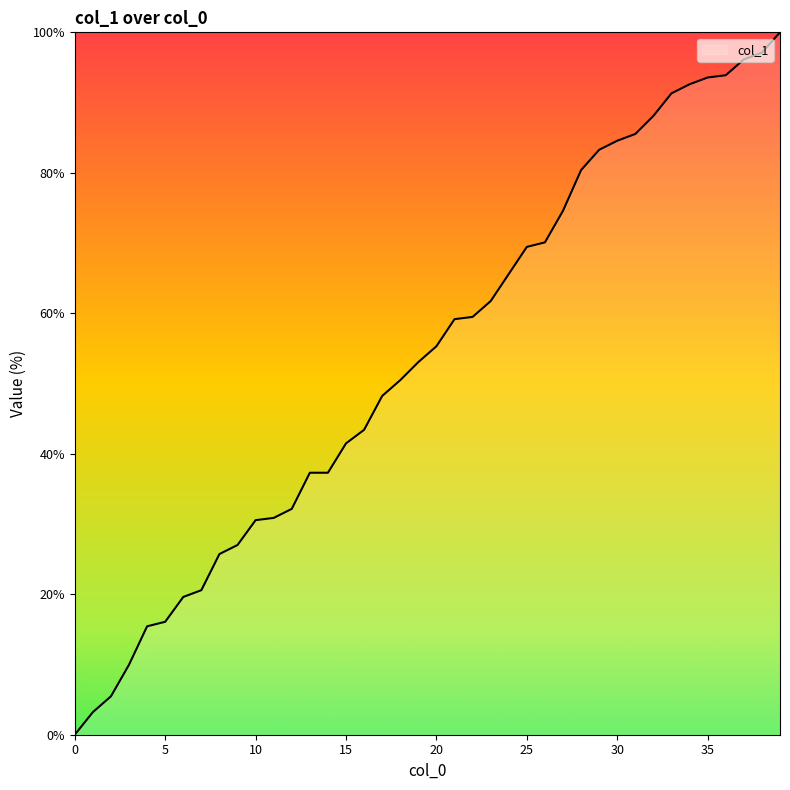

What is the greatest value displayed?

100.0